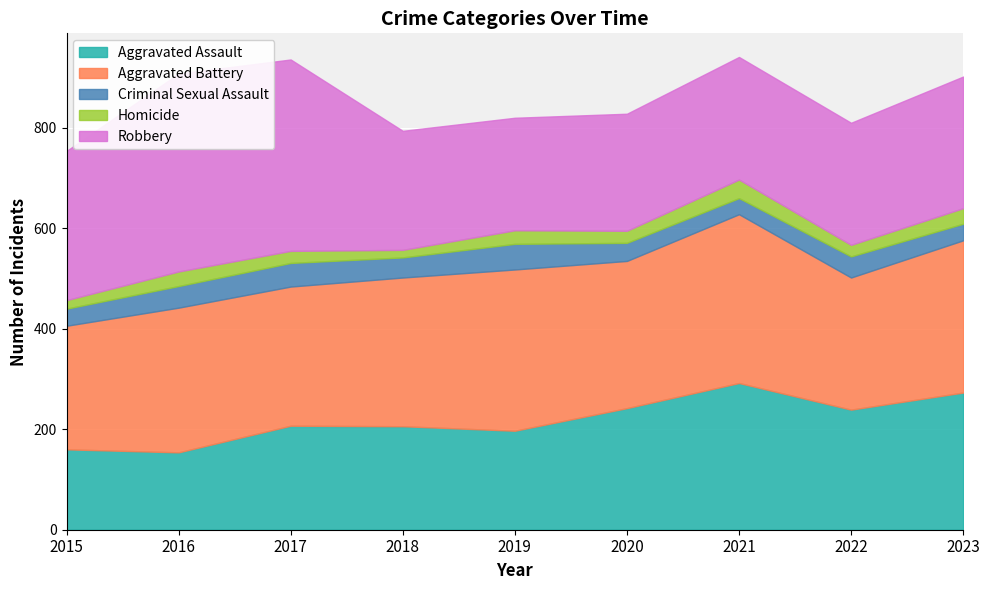

Reading left to right, list all the values displayed in this chart.

Aggravated Assault: 160	154	207	206	197	242	292	239	273
Aggravated Battery: 246	288	277	296	321	293	336	263	303
Criminal Sexual Assault: 34	43	47	40	51	36	32	42	33
Homicide: 17	29	24	15	27	24	37	23	31
Robbery: 297	394	381	237	224	233	244	243	262